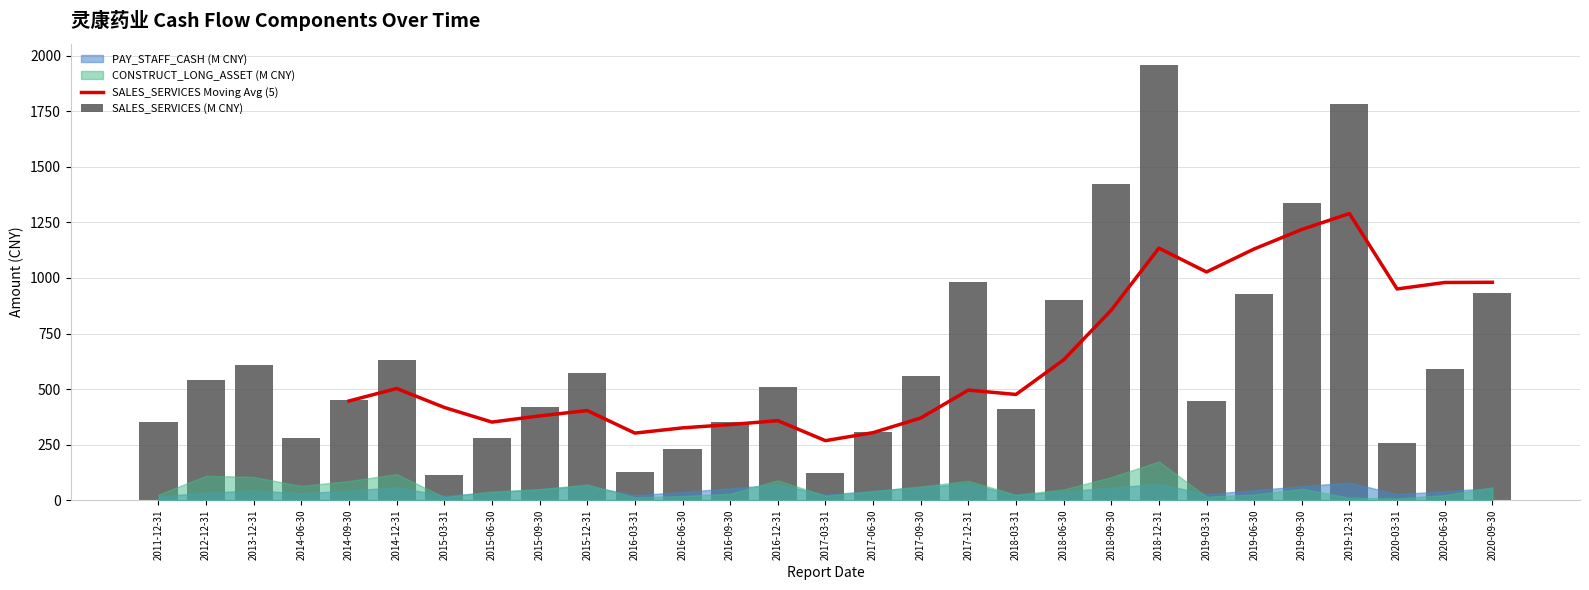

At which label does SALES_SERVICES (M CNY) first exceed 508?

2012-12-31